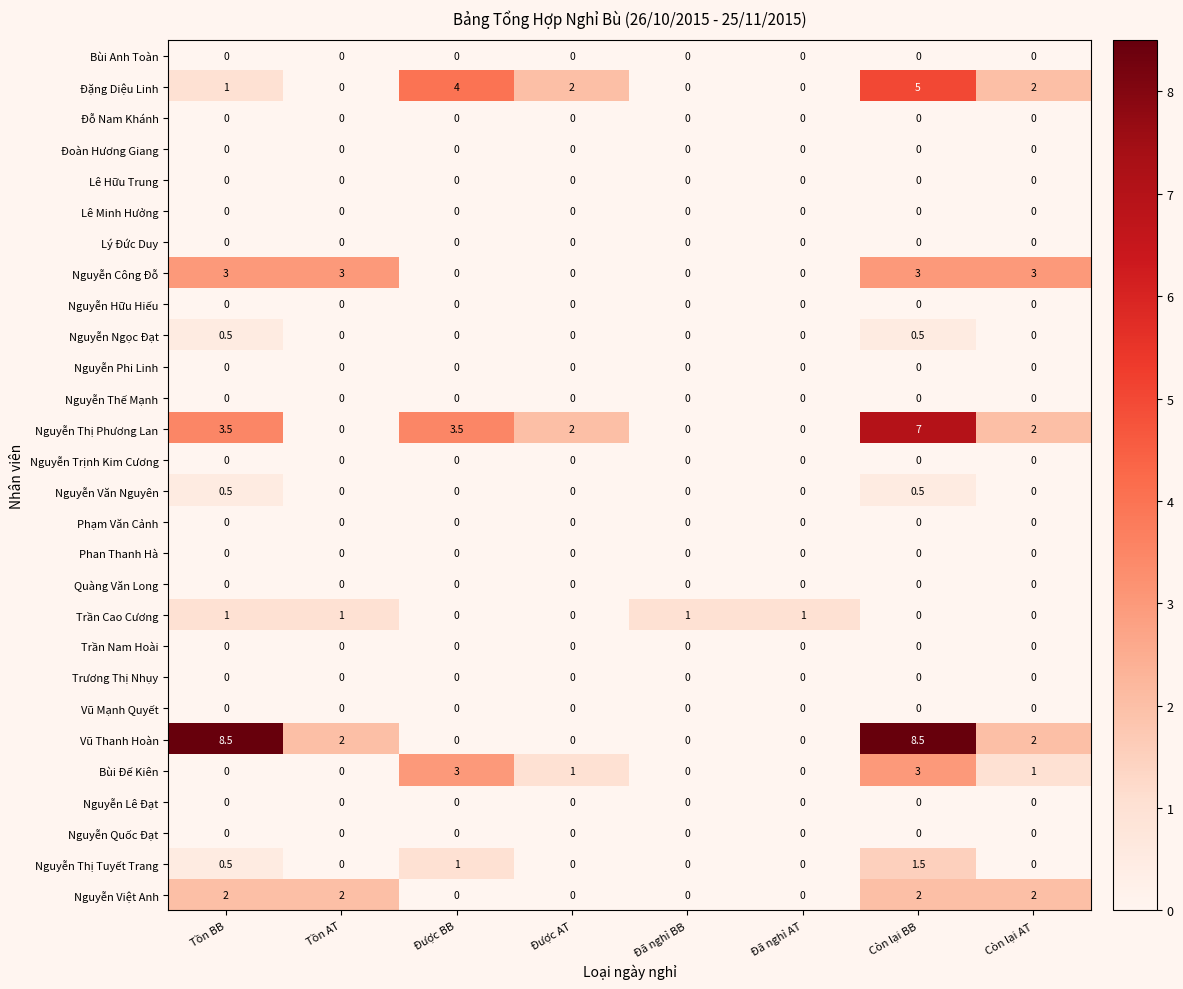

The value of Trần Nam Hoài at Tồn AT is 0.0. True or false?

True